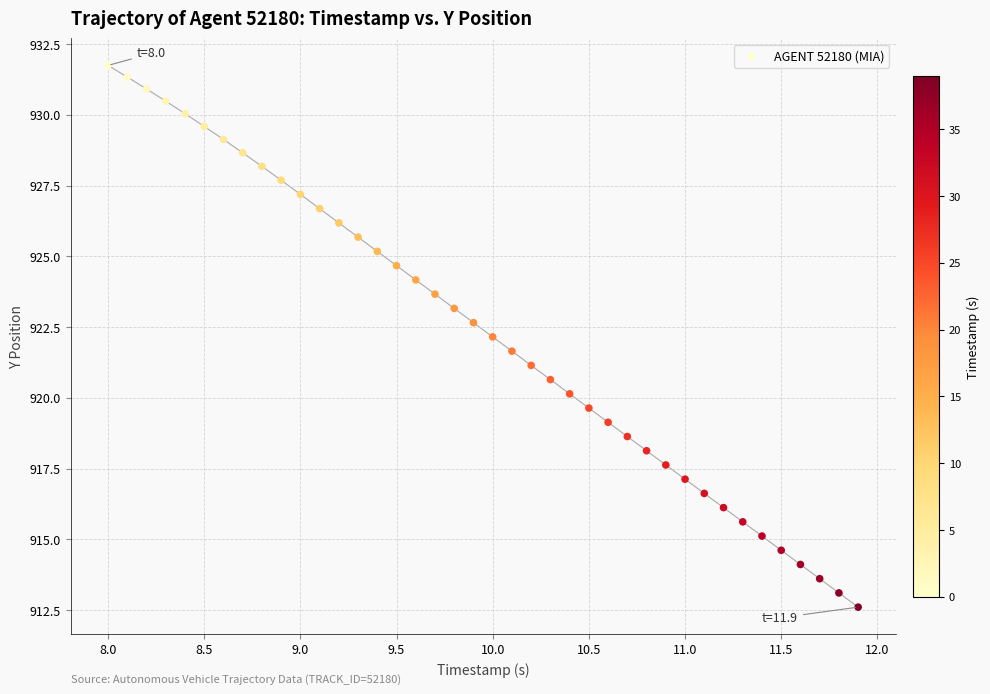

What is the range of Y values (max minus min)?

19.1